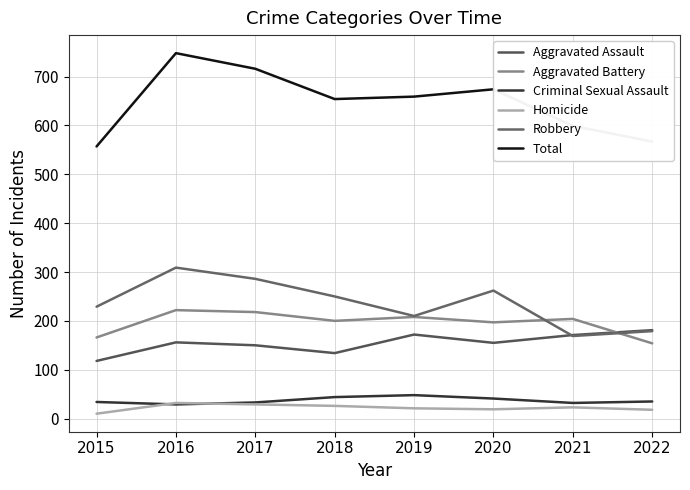

What is the value of the Homicide point at the 6th from the left?

19